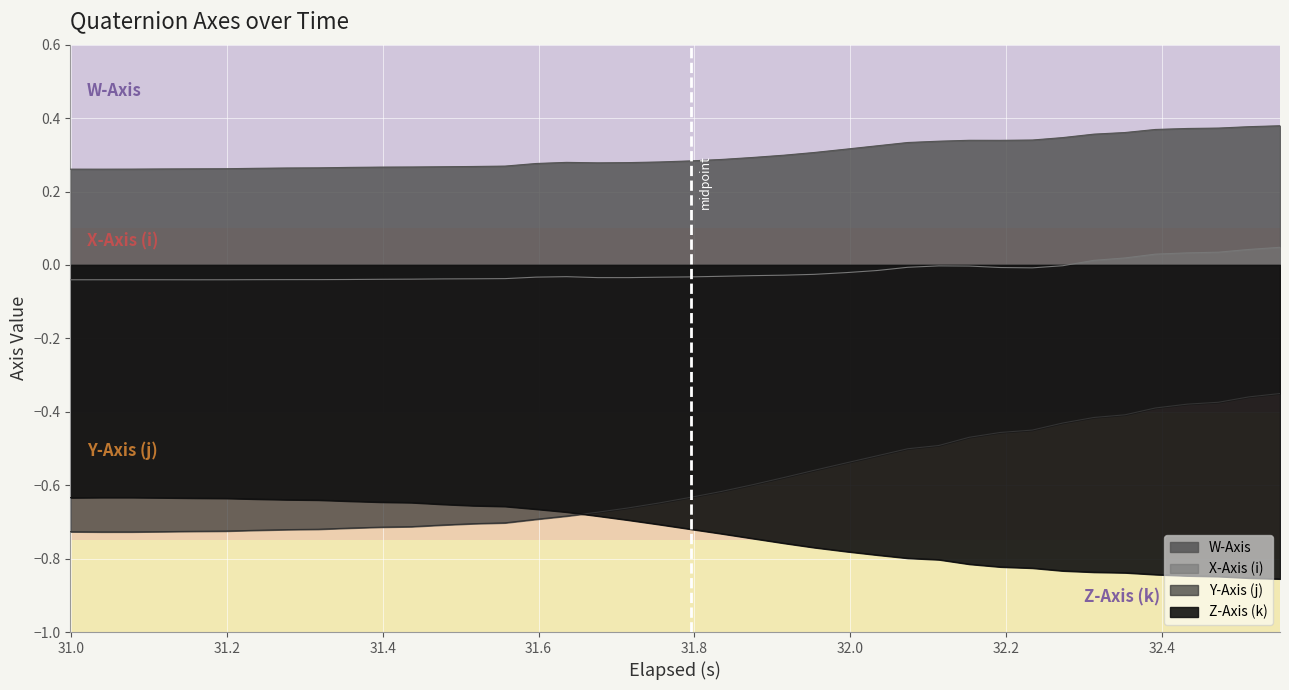

At which label is Z-Axis (k) closest to 0?

31.2